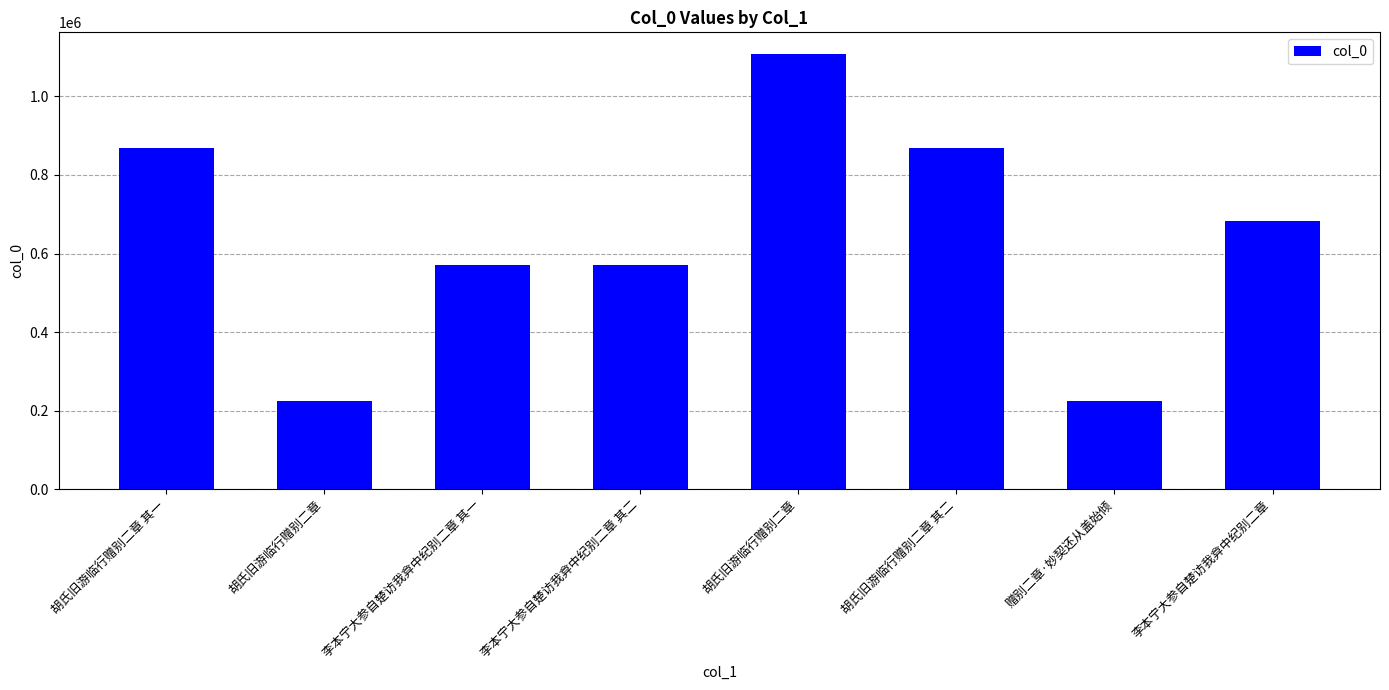

How many data points are less than 683567?

4